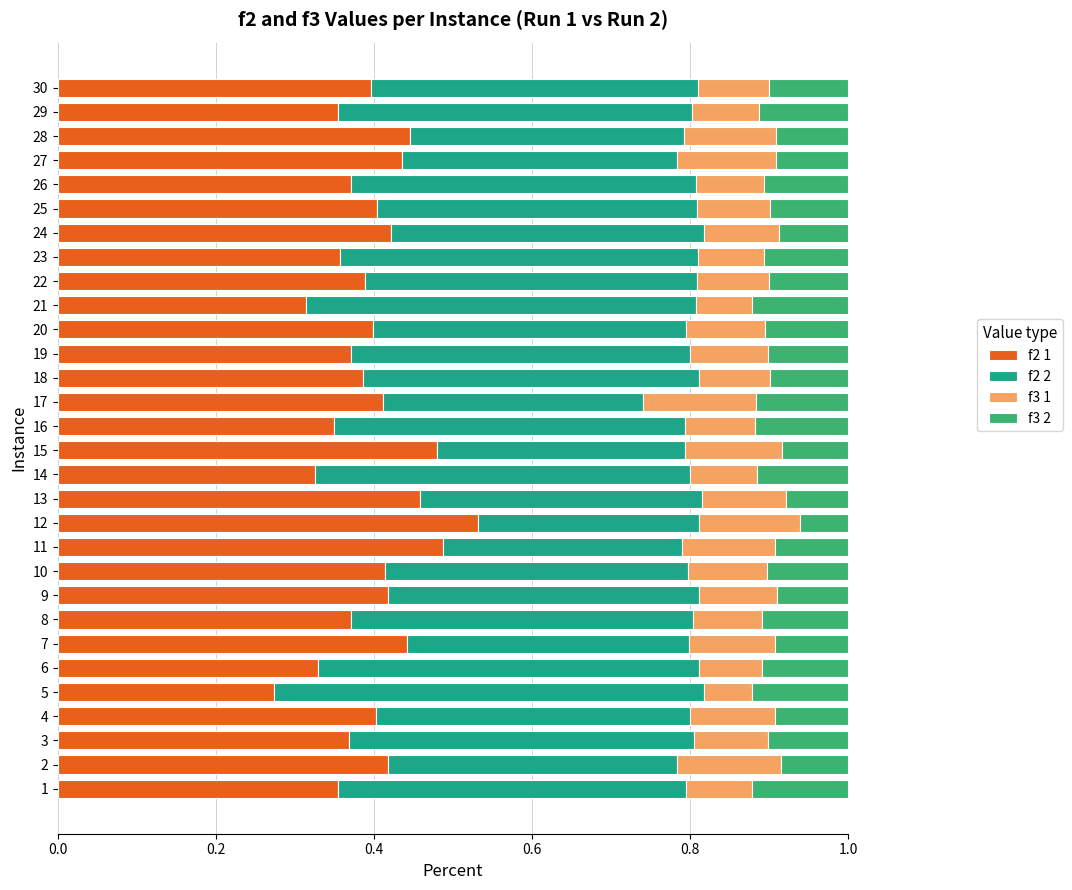

Where is f2 1 nearest to the value 0?

5